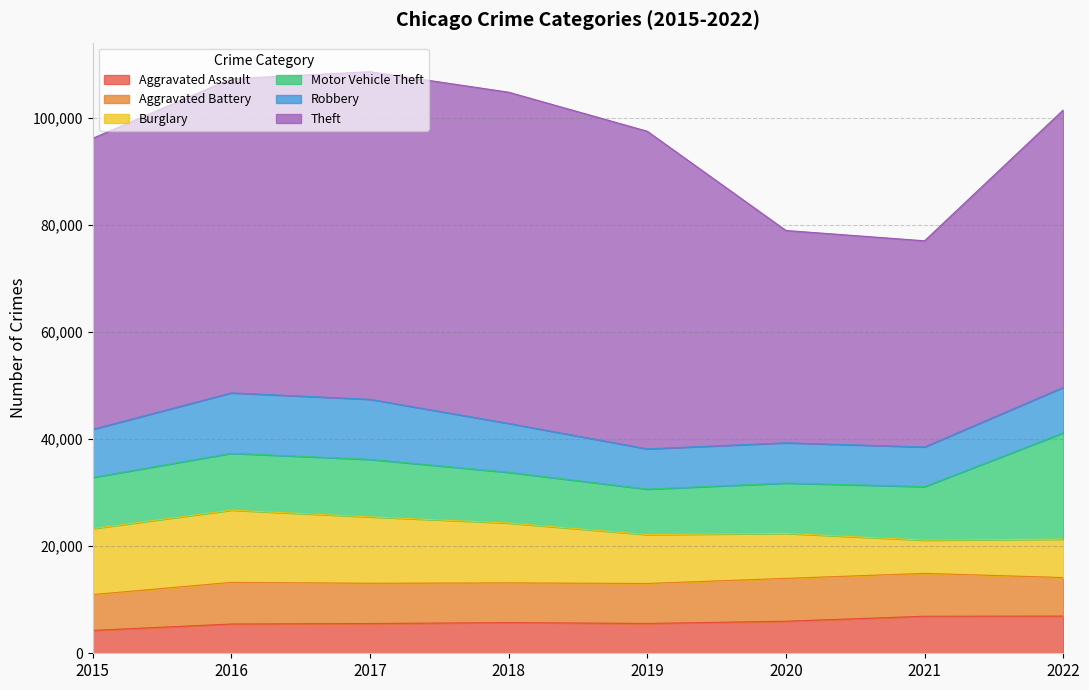

Which has a higher value, 2015 or 2022?

2022